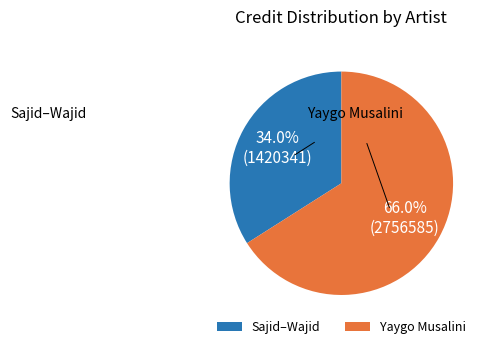

Which slice is the largest?

Yaygo Musalini